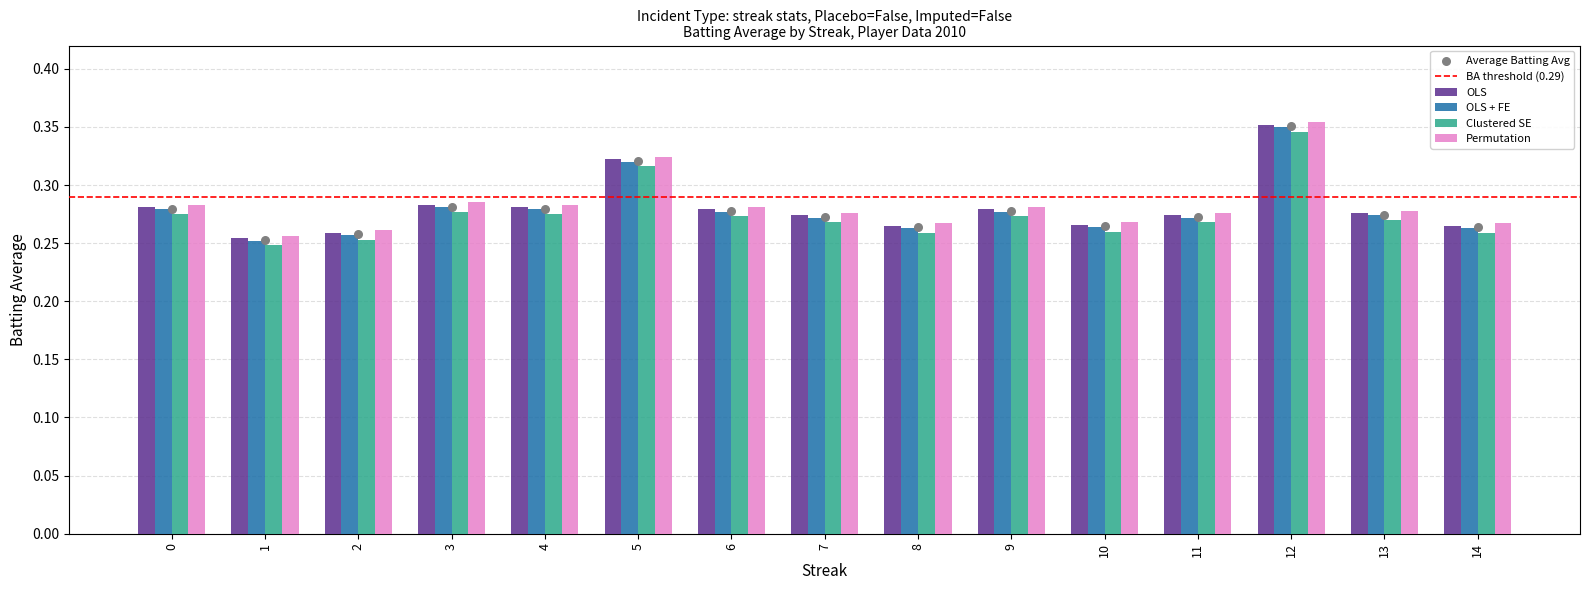

Which series has the largest Y range (max minus min)?

OLS + FE